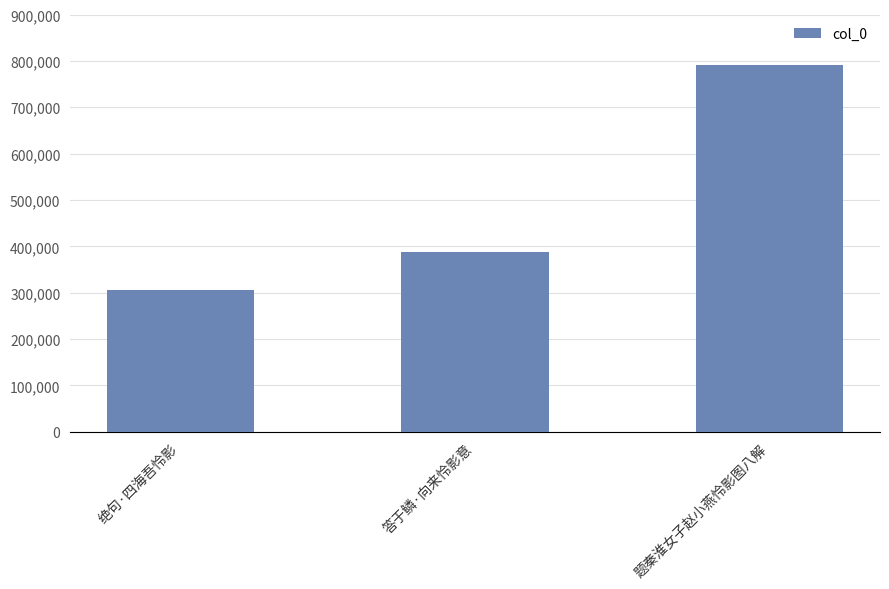

List the labels in order of value, smallest first.

绝句·四海吾怜影, 答于鳞·向来怜影意, 题秦淮女子赵小燕怜影图八解